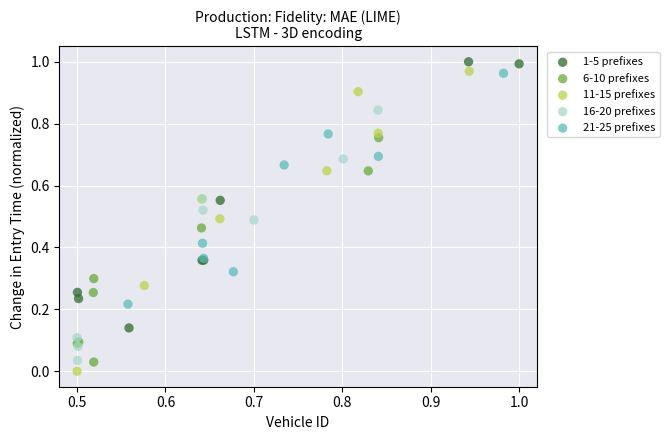

What are all the series names shown in the legend?

1-5 prefixes, 6-10 prefixes, 11-15 prefixes, 16-20 prefixes, 21-25 prefixes